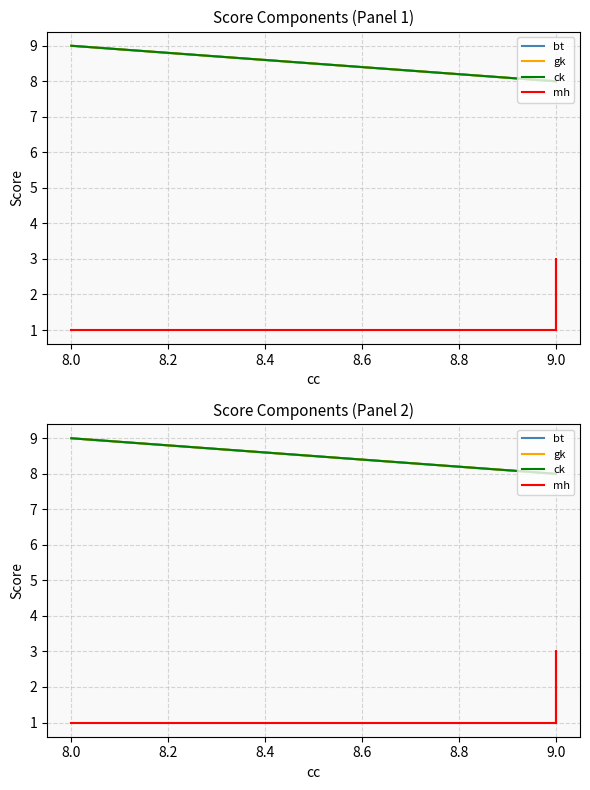

What is the total value across all series at 9.0?

25